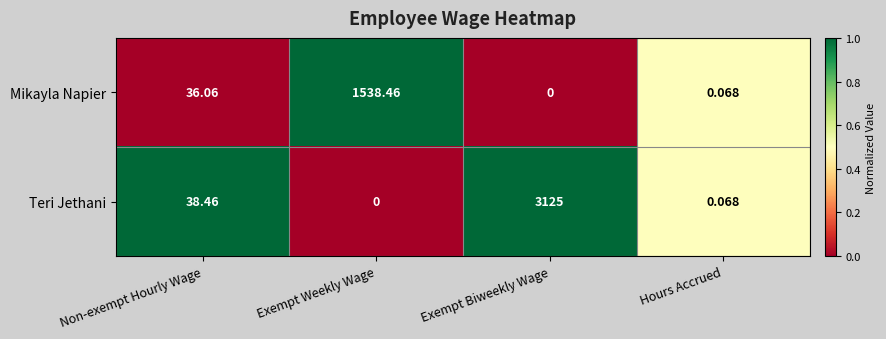

Rank the series by their maximum value, from lowest to highest.

Mikayla Napier, Teri Jethani